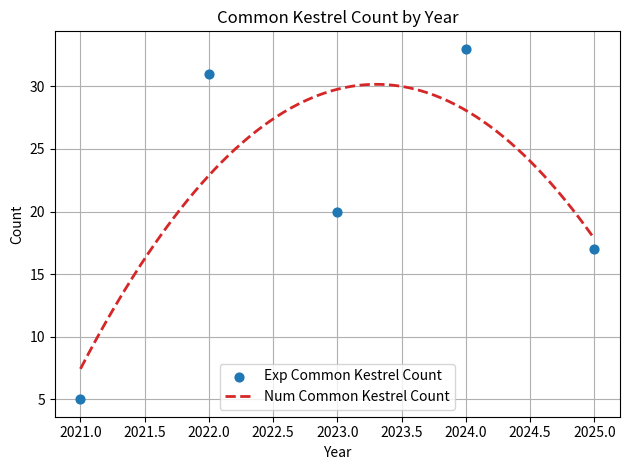

What is the change in value from 2021 to 2025?

+12